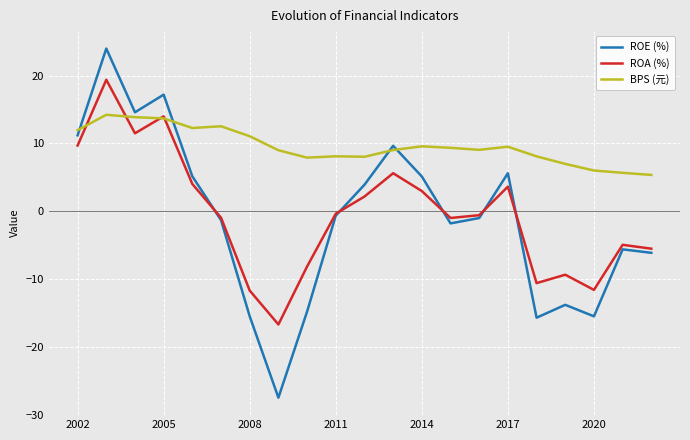

How many values in ROE (%) are below zero?

12